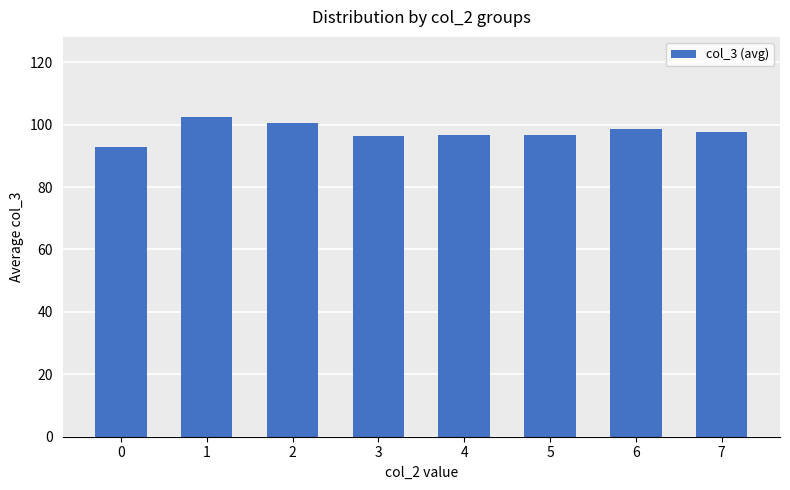

What is the sum of all values?

782.1